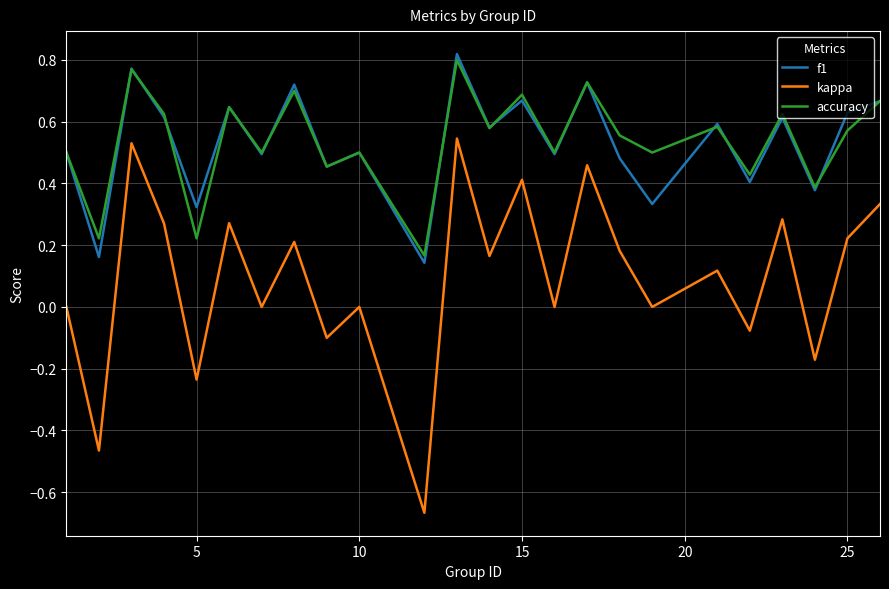

Which series has the largest range (max minus min)?

kappa